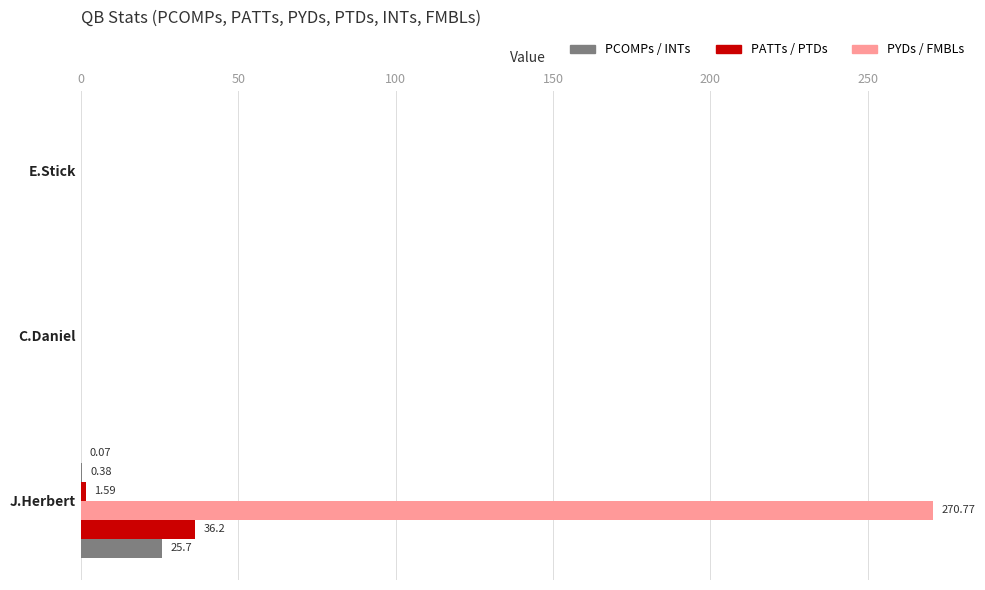

Is it true that PATTs equals 15.2 at C.Daniel?

False